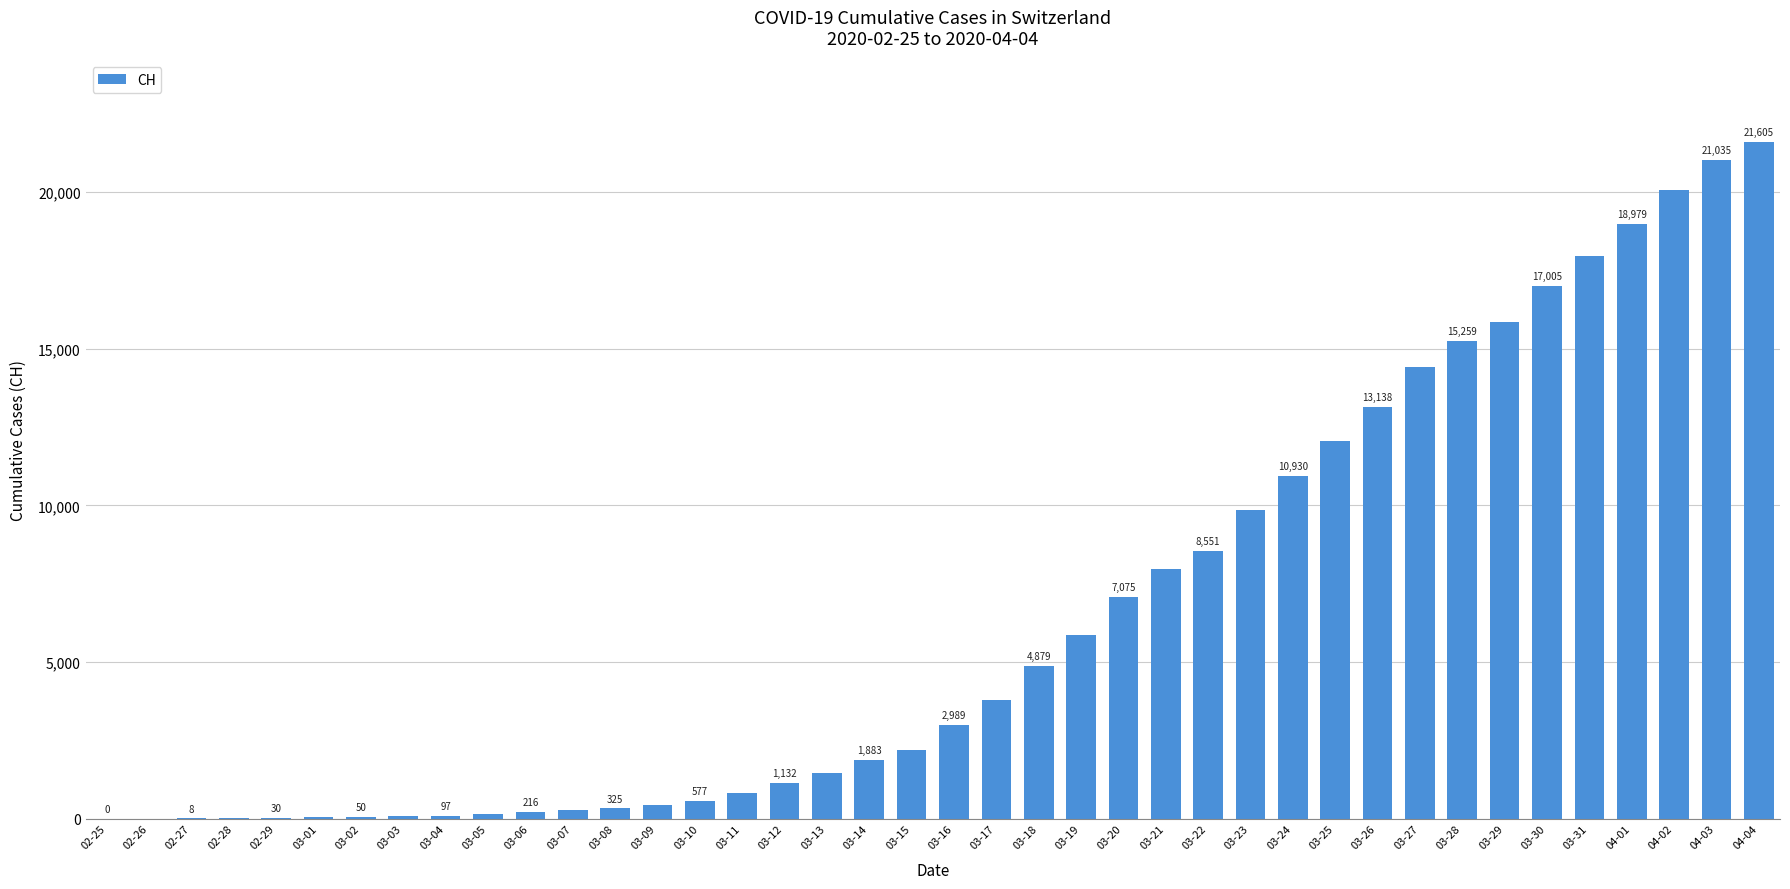

What is the sum of all values?

258989